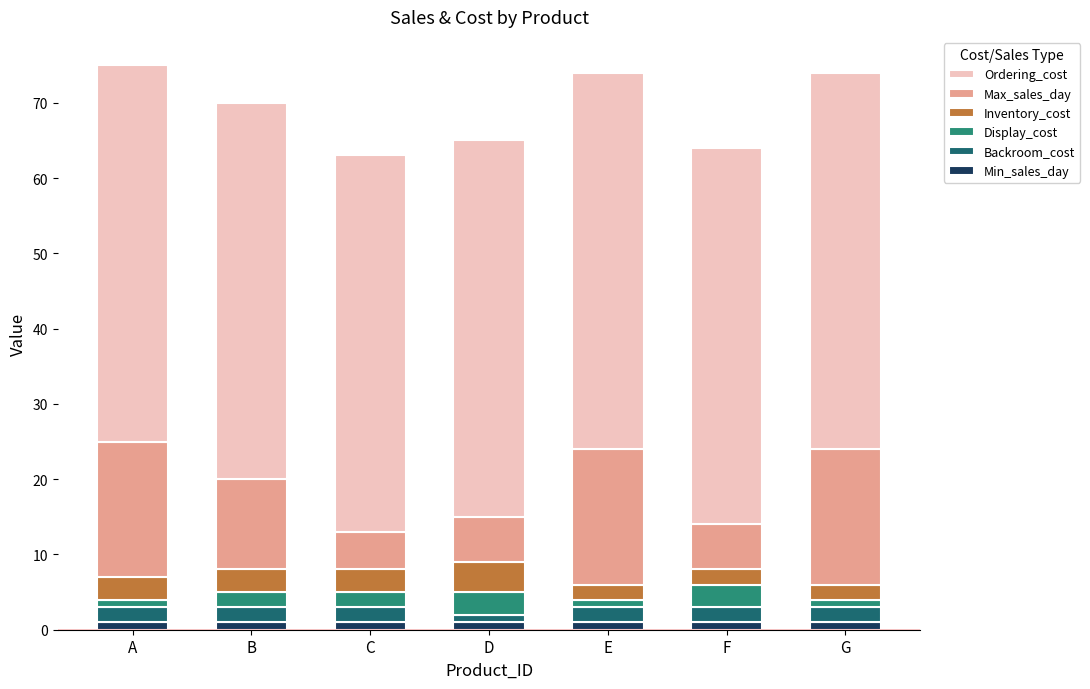

How many bars are there in total?

7